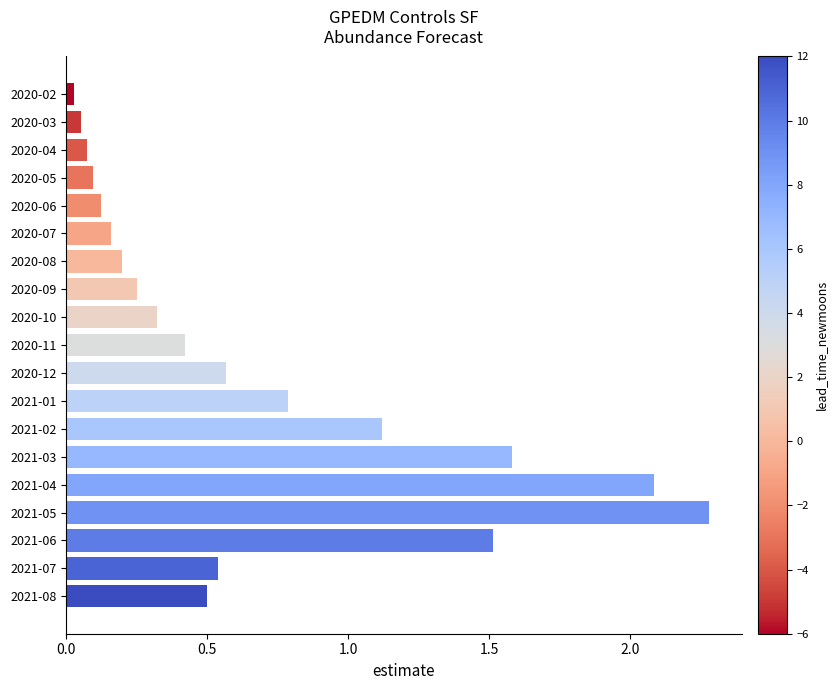

At which label is the value closest to 1?

2021-02